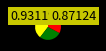

Is there any slice that represents more than half of the pie?

No